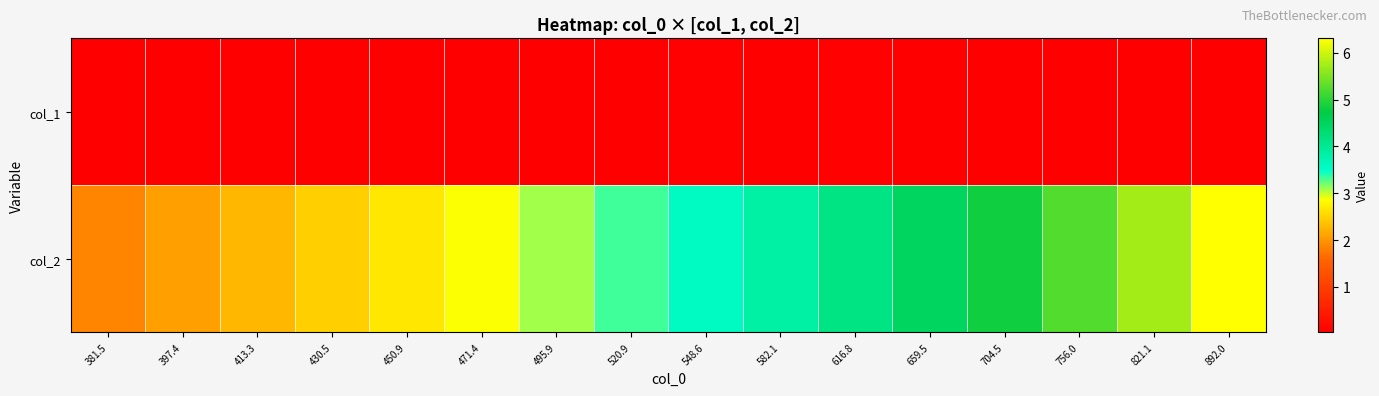

What is the spread (max minus min) of values at 413.3?

2.2